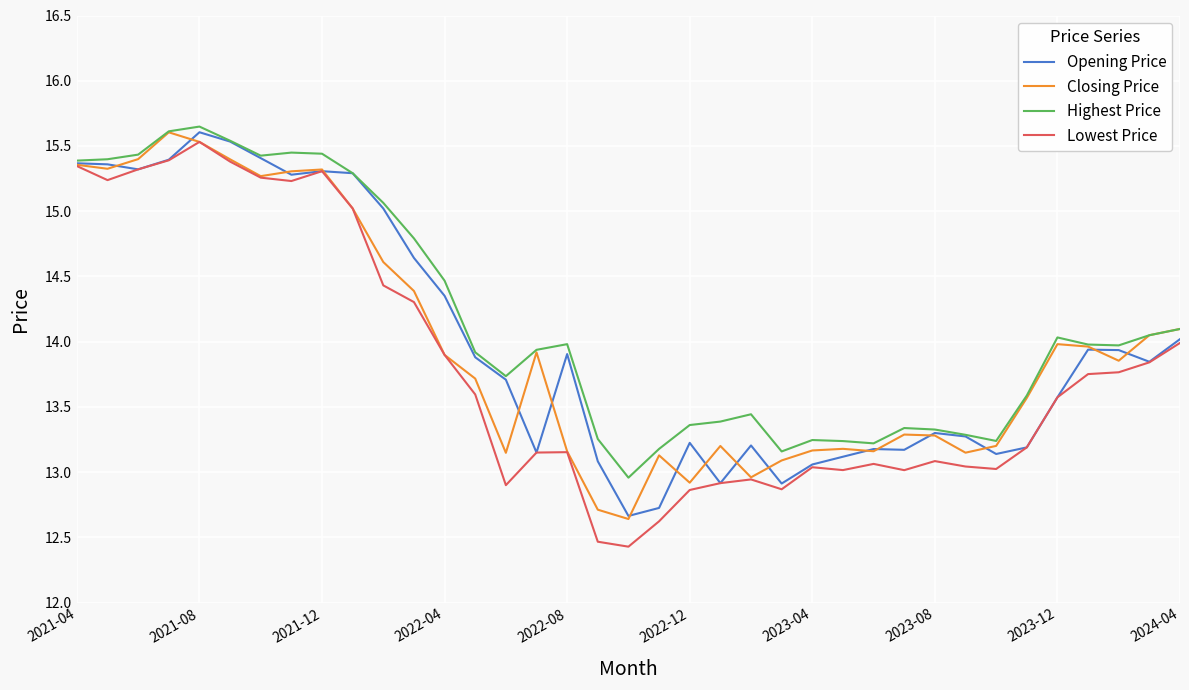

What is the lowest value of the Highest Price series?

13.0